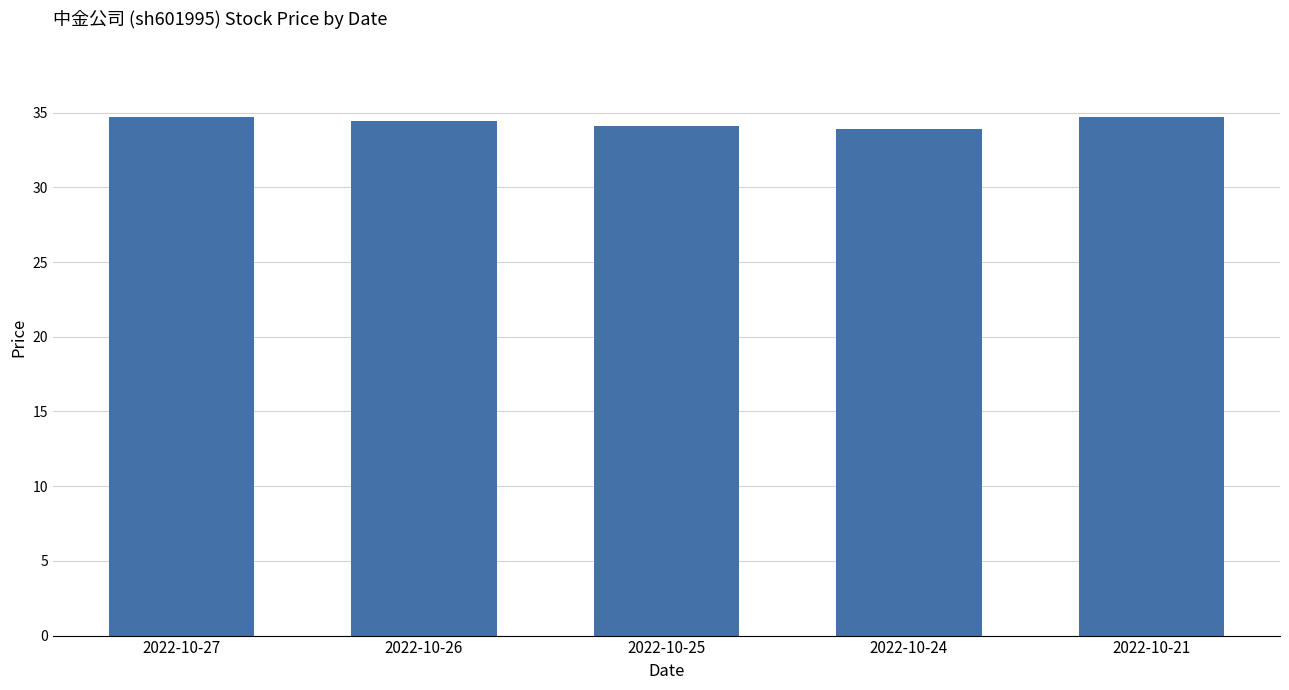

What is the change in value from 2022-10-27 to 2022-10-25?

-0.6